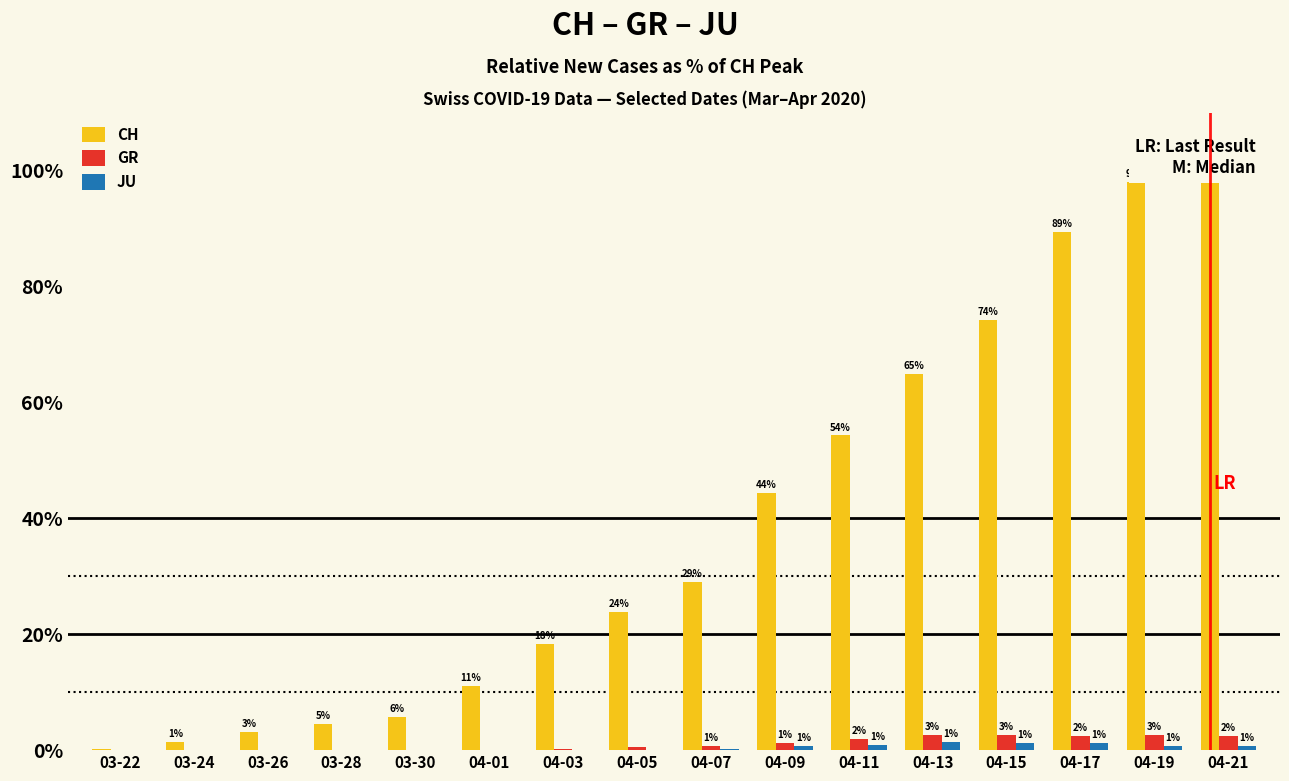

How many bars are there in each group?

3